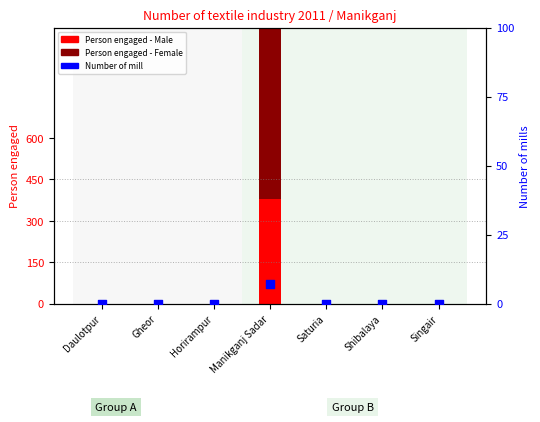

Which series has the largest total across all categories?

Person engaged - Female